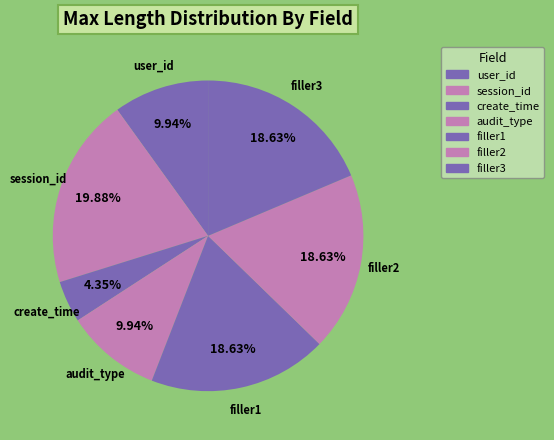

Does session_id account for over 50% of the chart?

No